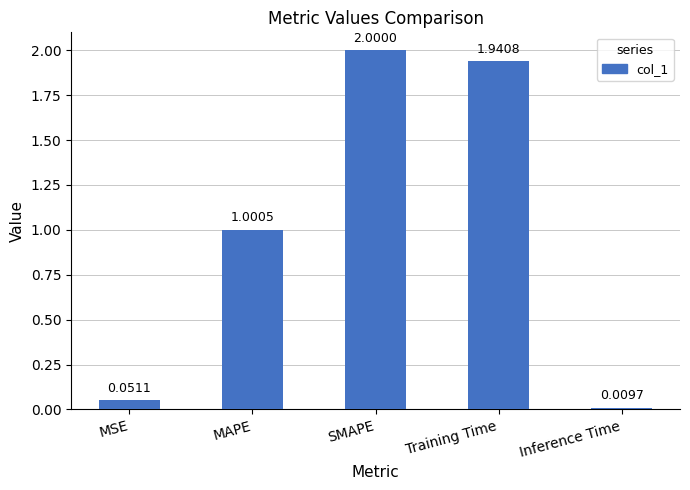

What is the difference between the maximum and minimum values?

2.0